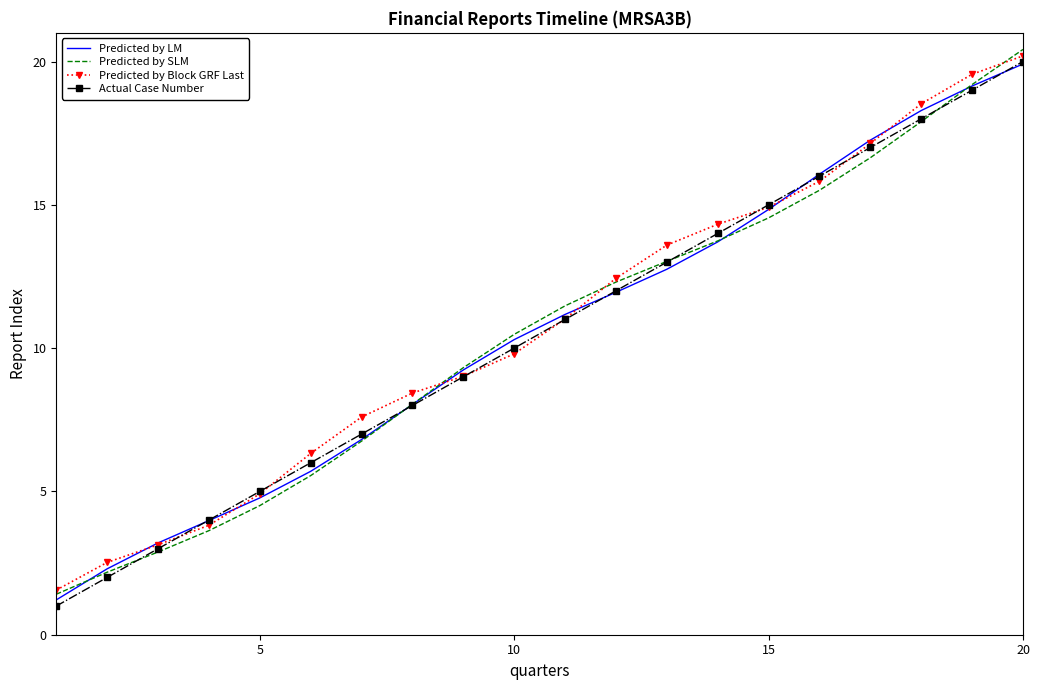

True or false: Actual Case Number has more than 1 points higher than both neighbors.

False